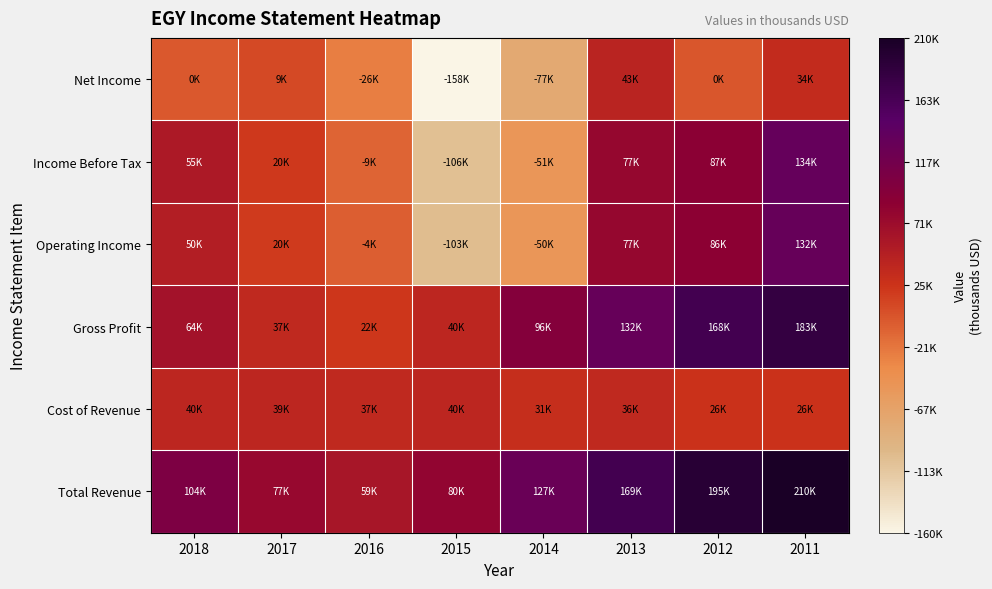

Is it true that Net Income equals -52418 at 2015?

False